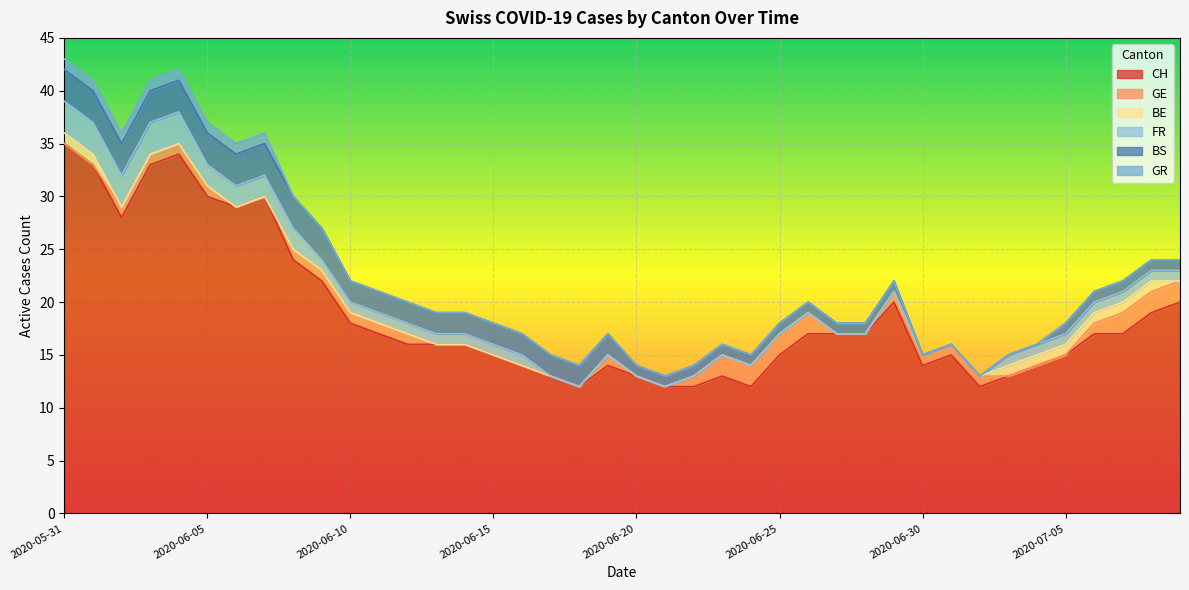

Between 2020-06-20 and 2020-07-03, which is larger?

2020-06-20